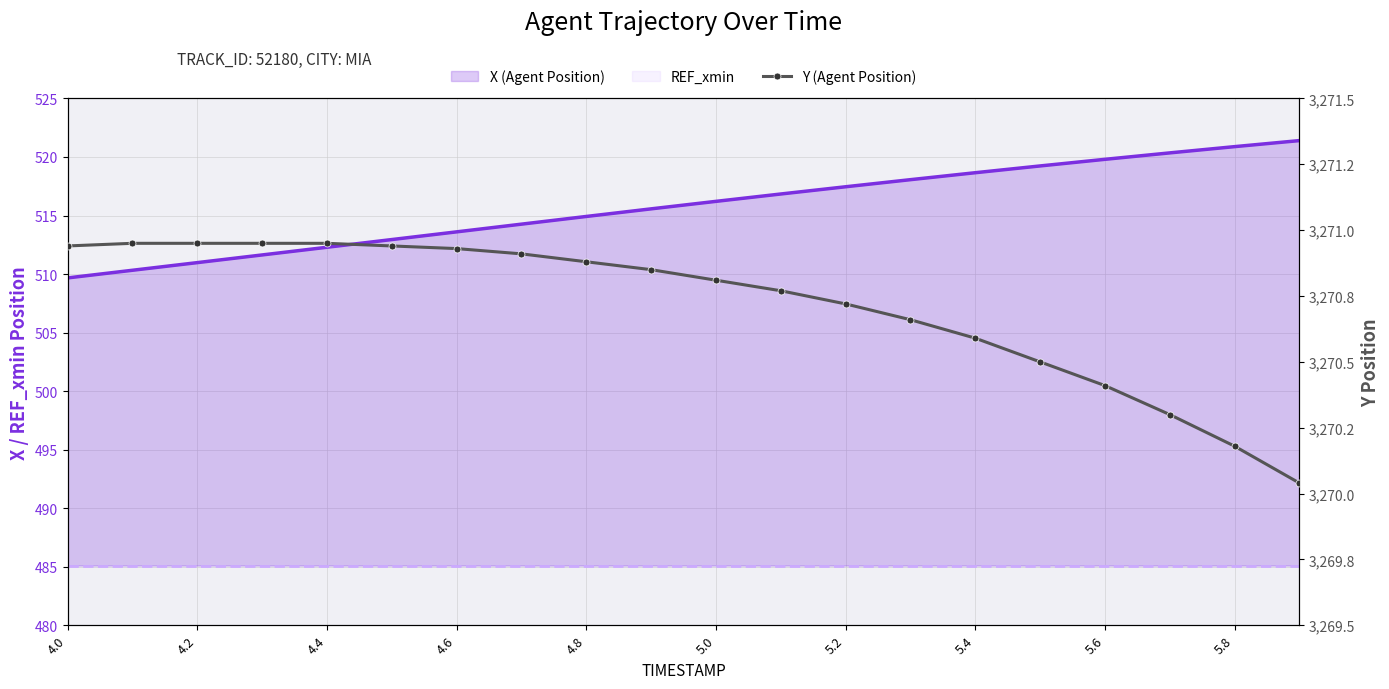

What is the total value across all series at 5.4?

4270.3